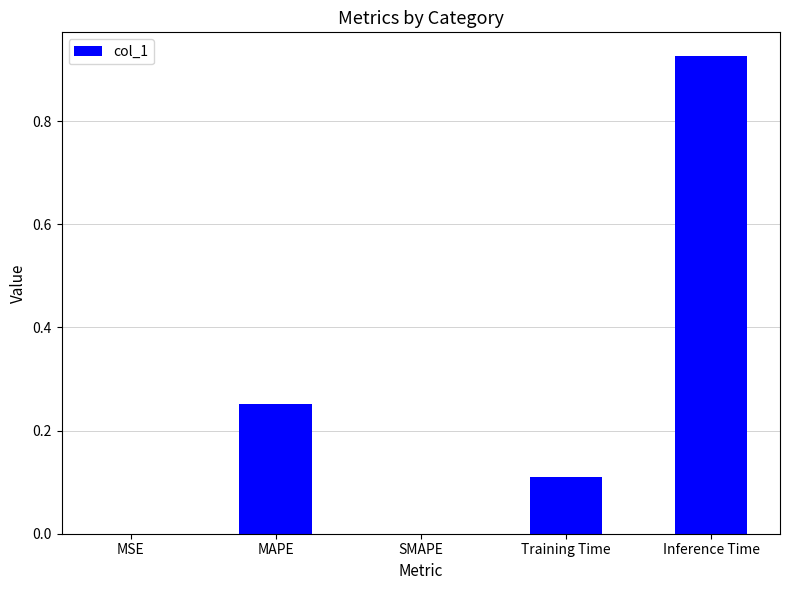

What is the sum of all values?

1.3